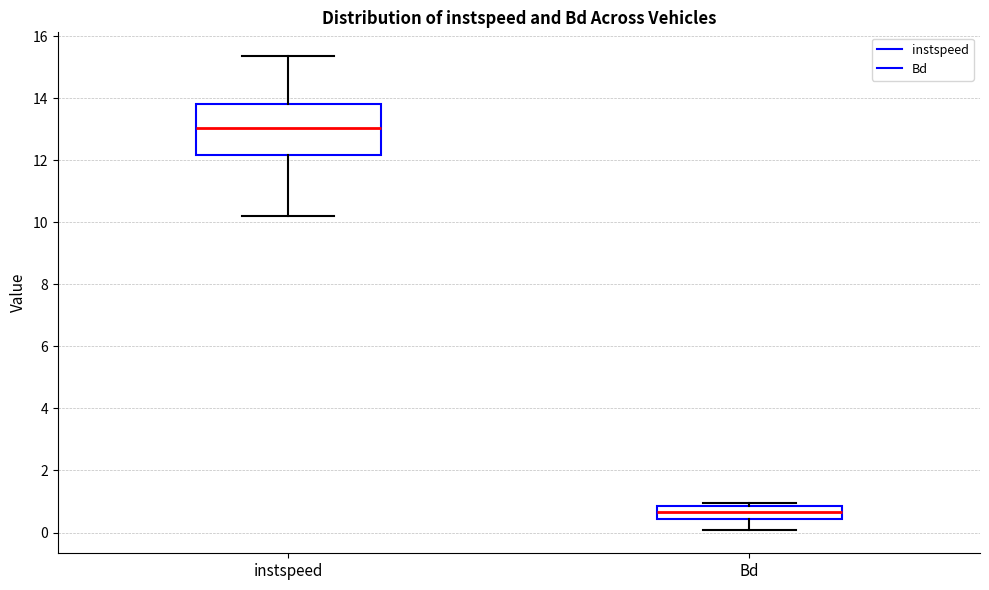

Which box is the tallest, from its lower edge to its upper edge?

instspeed